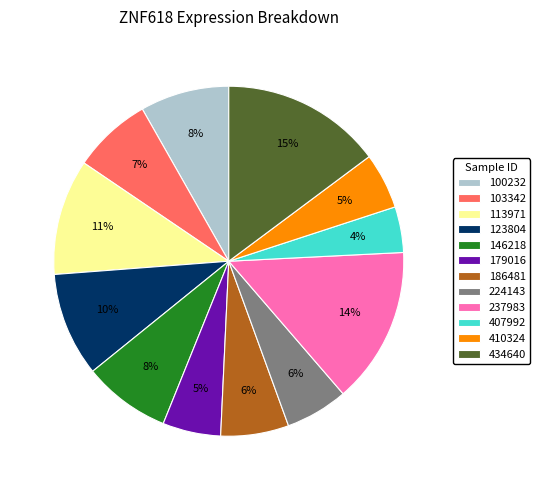

How many slices are in this pie chart?

12